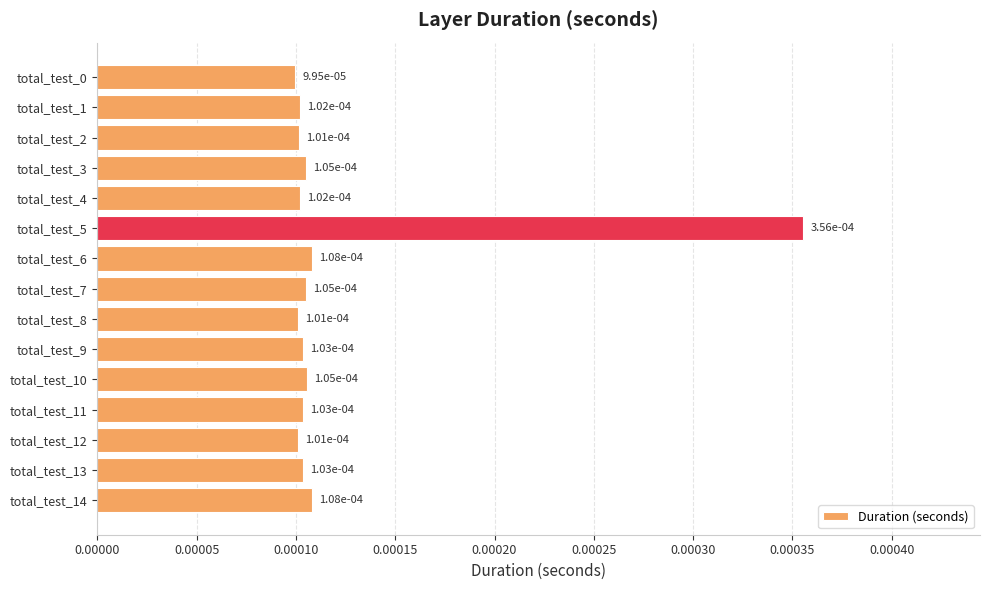

How many values are between 0 and 1?

15